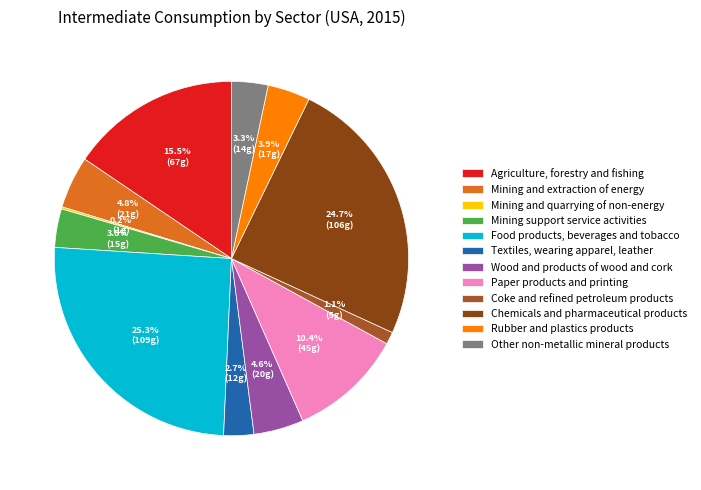

Rank the categories by value from lowest to highest.

Mining and quarrying of non-energy, Coke and refined petroleum products, Textiles, wearing apparel, leather, Other non-metallic mineral products, Mining support service activities, Rubber and plastics products, Wood and products of wood and cork, Mining and extraction of energy, Paper products and printing, Agriculture, forestry and fishing, Chemicals and pharmaceutical products, Food products, beverages and tobacco